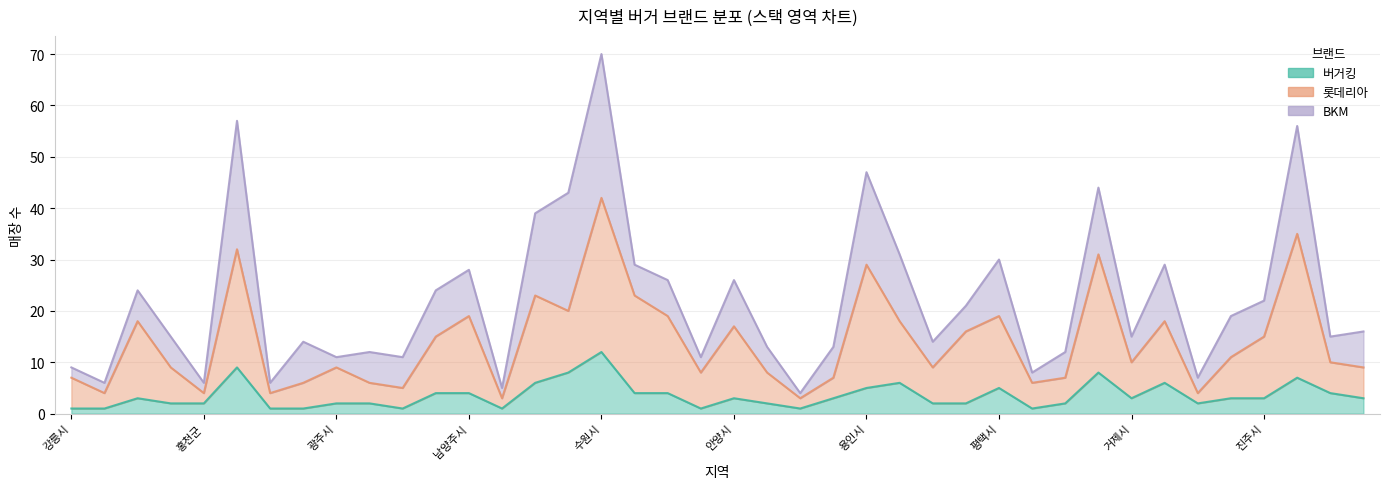

Is the value of 버거킹 at 군포시 greater than the value of 롯데리아 at 김포시?

No